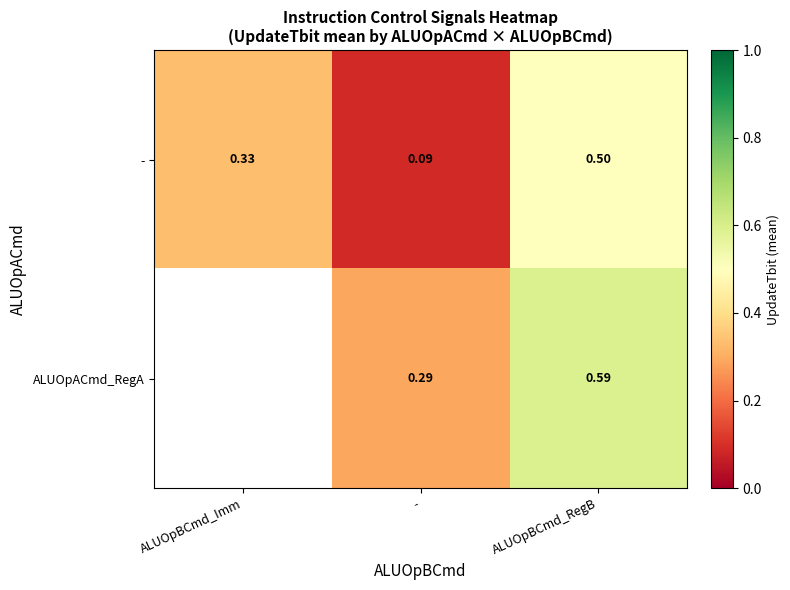

Rank the categories by - value from highest to lowest.

ALUOpBCmd_RegB, ALUOpBCmd_Imm, -